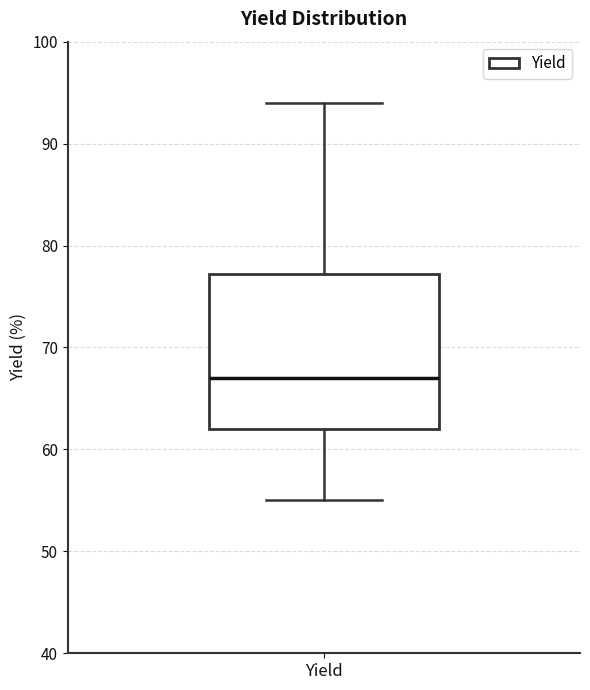

Transcribe this box plot: give where the median line is, the range the box spans, and where the two whiskers end, as read against the y-axis. The values are not printed on the chart, so give them approximately, as read against the axis.

median 67, box 62 to 77, whiskers 55 to 94